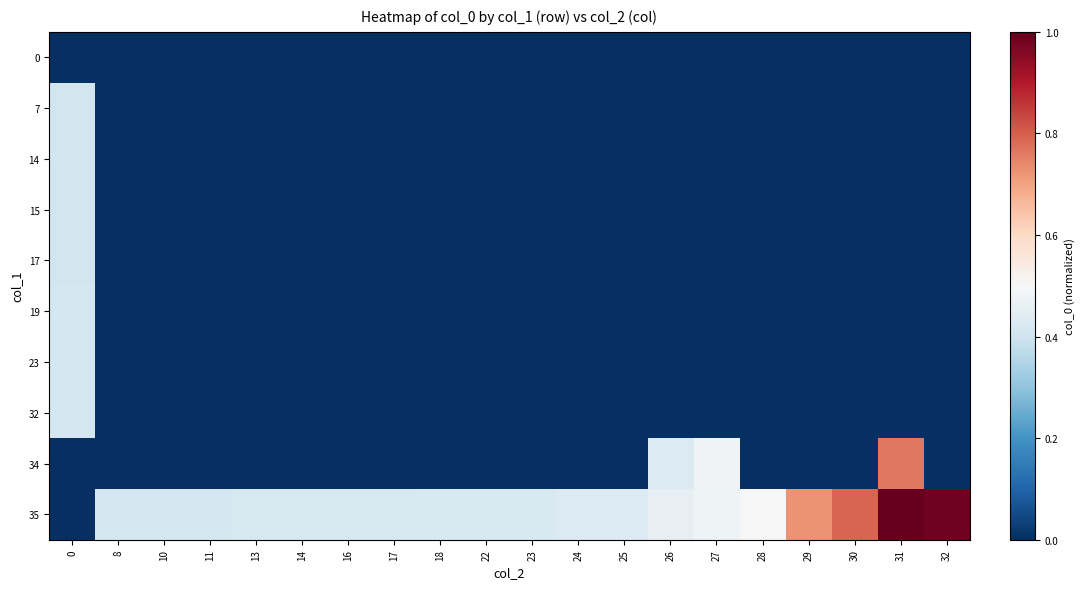

Reading left to right, transcribe all the data shown in this chart.

row_0: 0=0.0	8=0.0	10=0.0	11=0.0	13=0.0	14=0.0	16=0.0	17=0.0	18=0.0	22=0.0	23=0.0	24=0.0	25=0.0	26=0.0	27=0.0	28=0.0	29=0.0	30=0.0	31=0.0	32=0.0
row_1: 0=0.4	8=0.0	10=0.0	11=0.0	13=0.0	14=0.0	16=0.0	17=0.0	18=0.0	22=0.0	23=0.0	24=0.0	25=0.0	26=0.0	27=0.0	28=0.0	29=0.0	30=0.0	31=0.0	32=0.0
row_2: 0=0.4	8=0.0	10=0.0	11=0.0	13=0.0	14=0.0	16=0.0	17=0.0	18=0.0	22=0.0	23=0.0	24=0.0	25=0.0	26=0.0	27=0.0	28=0.0	29=0.0	30=0.0	31=0.0	32=0.0
row_3: 0=0.4	8=0.0	10=0.0	11=0.0	13=0.0	14=0.0	16=0.0	17=0.0	18=0.0	22=0.0	23=0.0	24=0.0	25=0.0	26=0.0	27=0.0	28=0.0	29=0.0	30=0.0	31=0.0	32=0.0
row_4: 0=0.4	8=0.0	10=0.0	11=0.0	13=0.0	14=0.0	16=0.0	17=0.0	18=0.0	22=0.0	23=0.0	24=0.0	25=0.0	26=0.0	27=0.0	28=0.0	29=0.0	30=0.0	31=0.0	32=0.0
row_5: 0=0.4	8=0.0	10=0.0	11=0.0	13=0.0	14=0.0	16=0.0	17=0.0	18=0.0	22=0.0	23=0.0	24=0.0	25=0.0	26=0.0	27=0.0	28=0.0	29=0.0	30=0.0	31=0.0	32=0.0
row_6: 0=0.4	8=0.0	10=0.0	11=0.0	13=0.0	14=0.0	16=0.0	17=0.0	18=0.0	22=0.0	23=0.0	24=0.0	25=0.0	26=0.0	27=0.0	28=0.0	29=0.0	30=0.0	31=0.0	32=0.0
row_7: 0=0.4	8=0.0	10=0.0	11=0.0	13=0.0	14=0.0	16=0.0	17=0.0	18=0.0	22=0.0	23=0.0	24=0.0	25=0.0	26=0.0	27=0.0	28=0.0	29=0.0	30=0.0	31=0.0	32=0.0
row_8: 0=0.0	8=0.0	10=0.0	11=0.0	13=0.0	14=0.0	16=0.0	17=0.0	18=0.0	22=0.0	23=0.0	24=0.0	25=0.0	26=0.4	27=0.5	28=0.0	29=0.0	30=0.0	31=0.8	32=0.0
row_9: 0=0.0	8=0.4	10=0.4	11=0.4	13=0.4	14=0.4	16=0.4	17=0.4	18=0.4	22=0.4	23=0.4	24=0.4	25=0.4	26=0.5	27=0.5	28=0.5	29=0.7	30=0.8	31=1.0	32=1.0